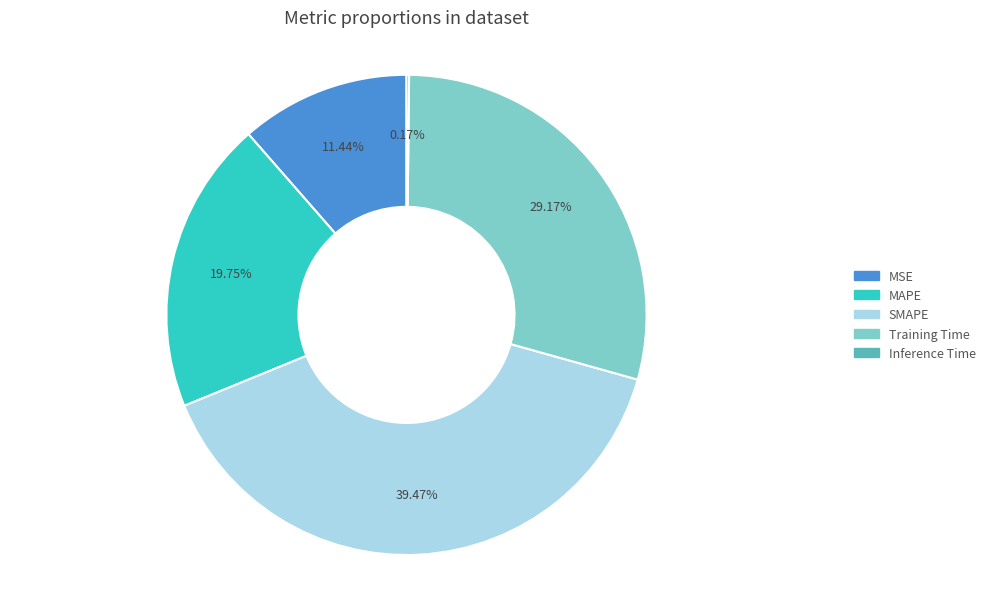

To the nearest percent, what percentage of the pie is MSE?

11%